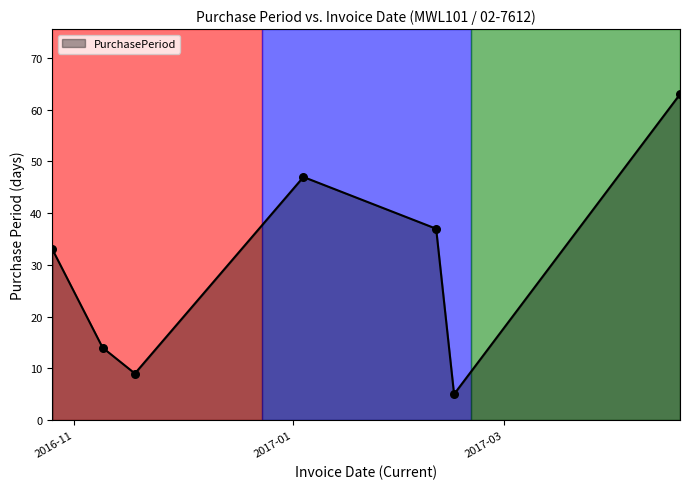

How many interior local valleys (lower than both neighbors) does the data have?

2